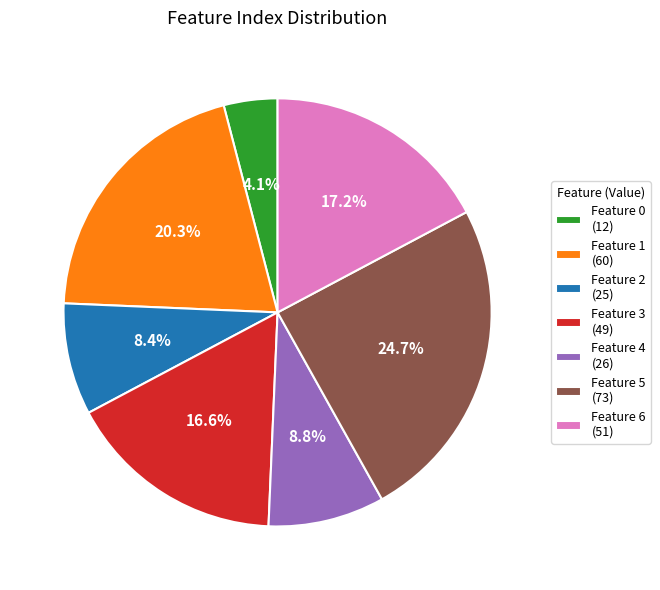

What is the ratio of the value at Feature 2 (25) to the value at Feature 4 (26)?

1.0